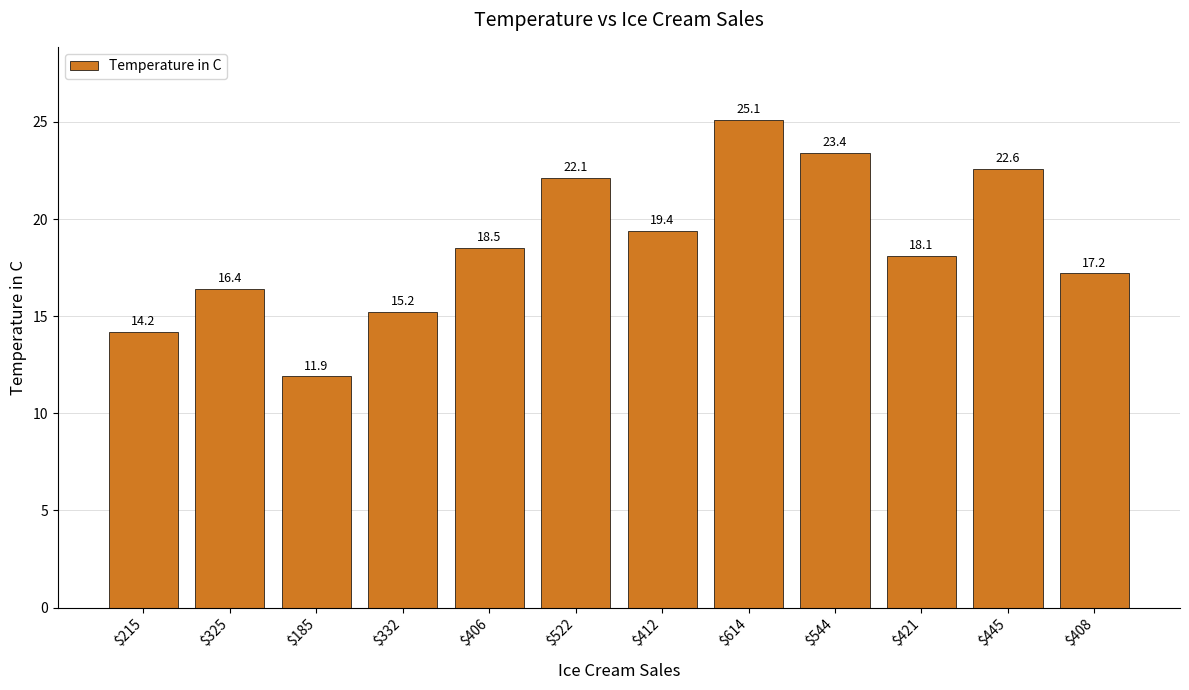

What is the value of the 9th bar from the left?

23.4